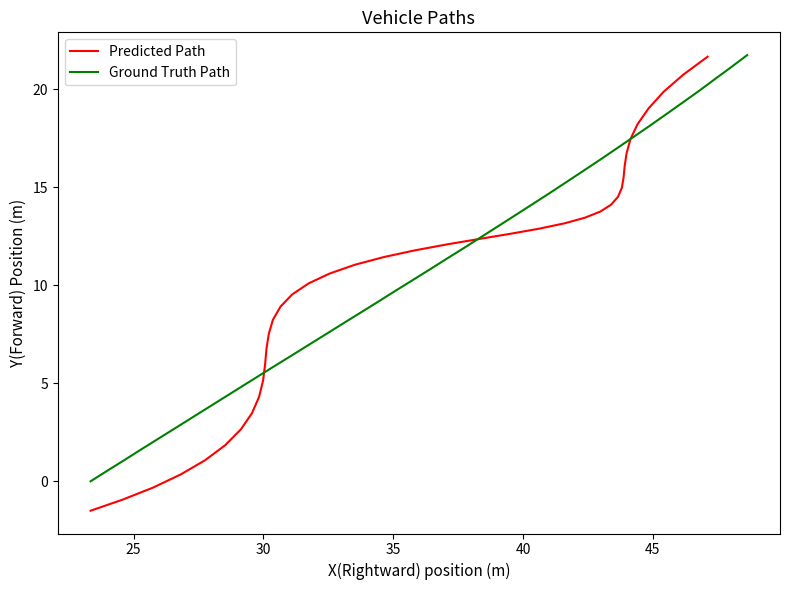

What is the maximum value for Ground Truth Path?

21.7